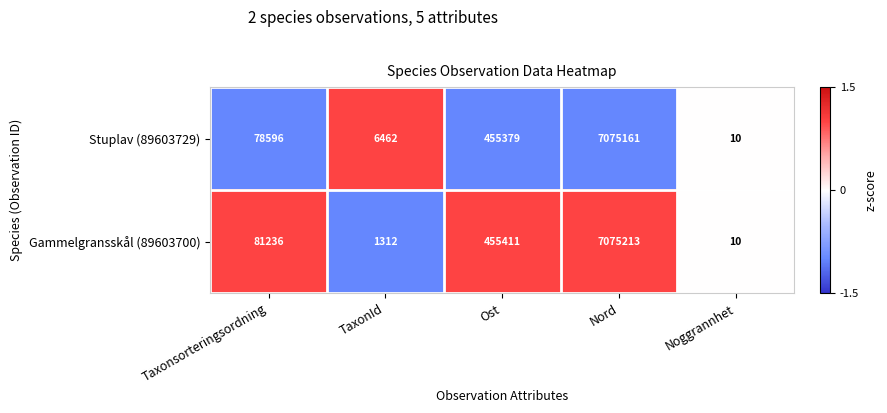

Reading left to right, what are all the values shown in this chart?

Stuplav (89603729): Taxonsorteringsordning=78596	TaxonId=6462	Ost=455379	Nord=7075161	Noggrannhet=10
Gammelgransskål (89603700): Taxonsorteringsordning=81236	TaxonId=1312	Ost=455411	Nord=7075213	Noggrannhet=10